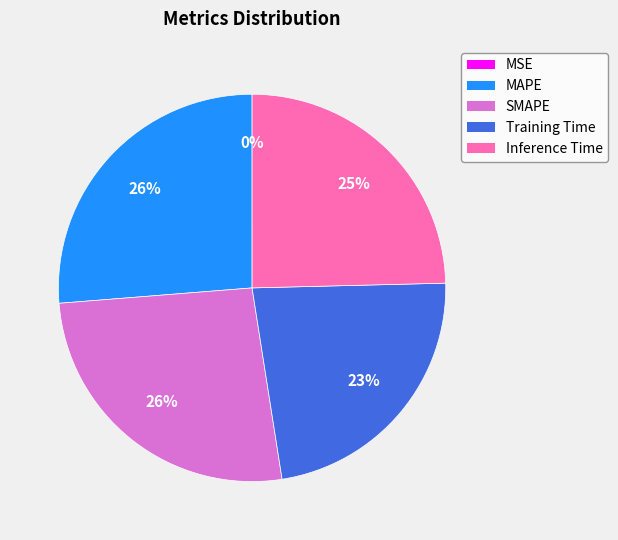

To the nearest percent, what is the difference between the largest and smallest slice percentages?

26%